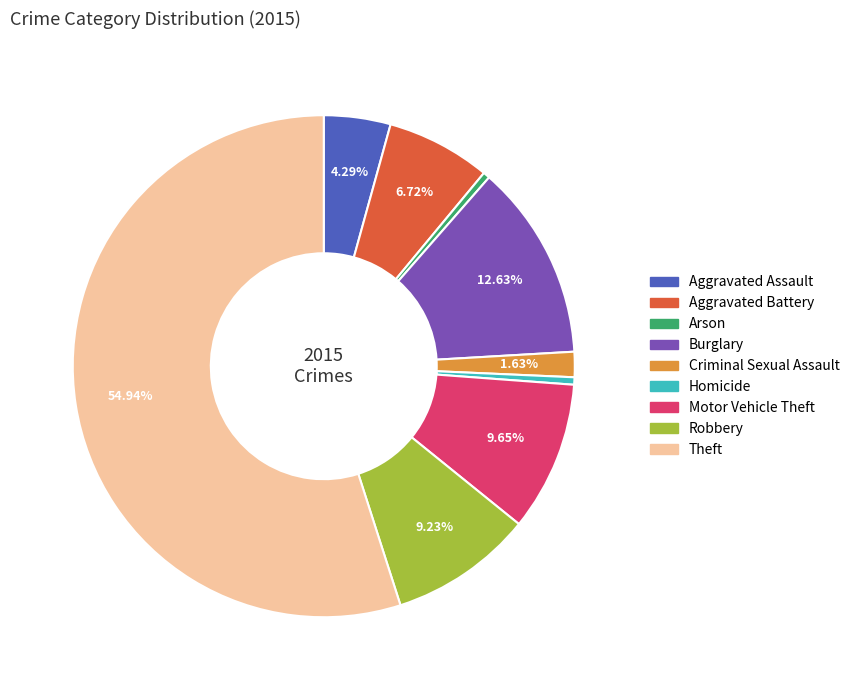

How many slices are in this pie chart?

9